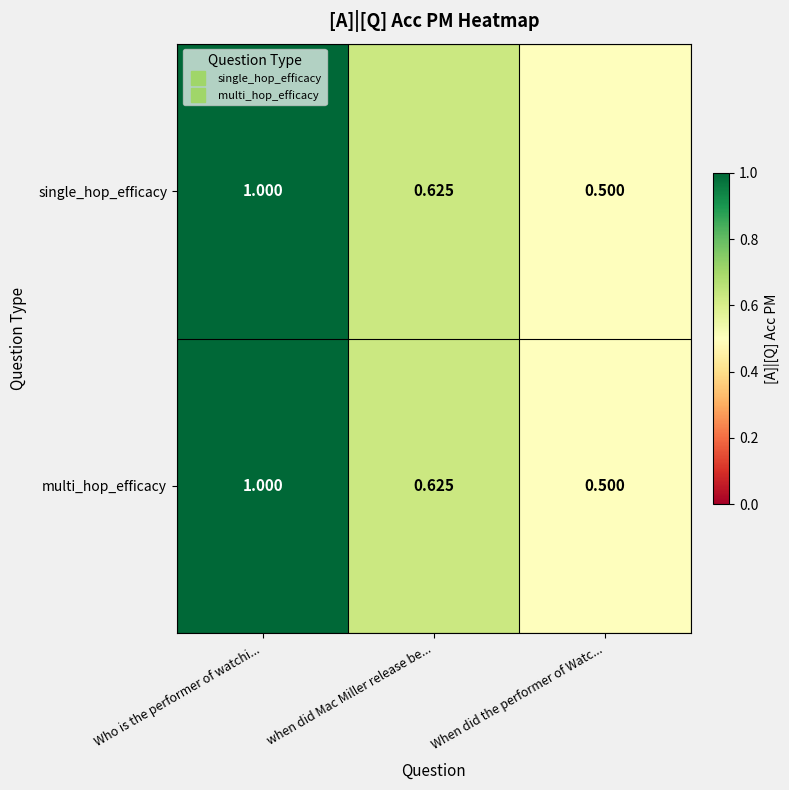

At how many categories does at least one series exceed 0?

3